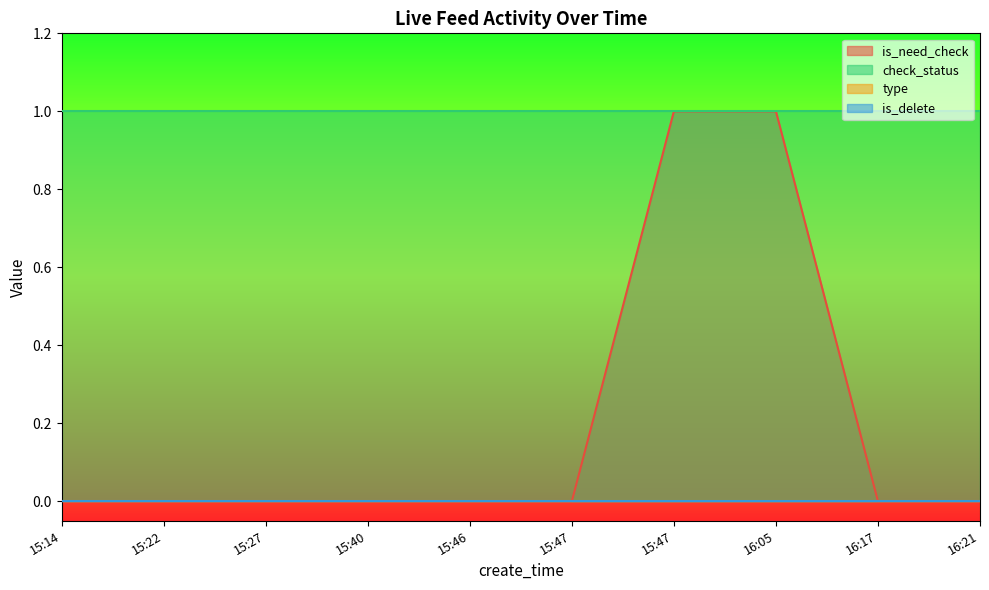

Where is is_delete nearest to the value 0?

15:14